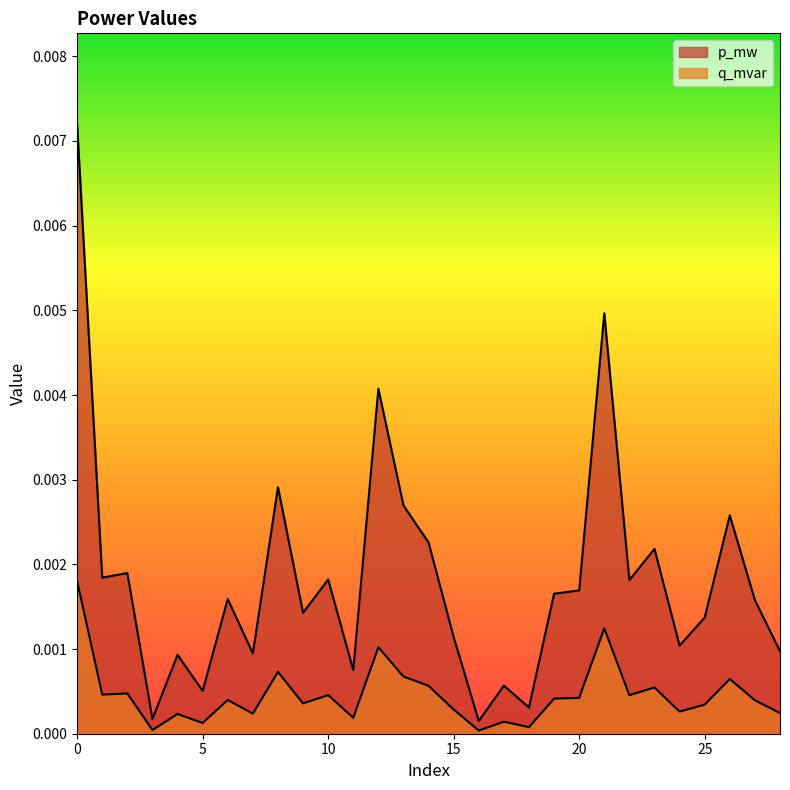

The p_mw series shows 0.0 at 27. True or false?

False